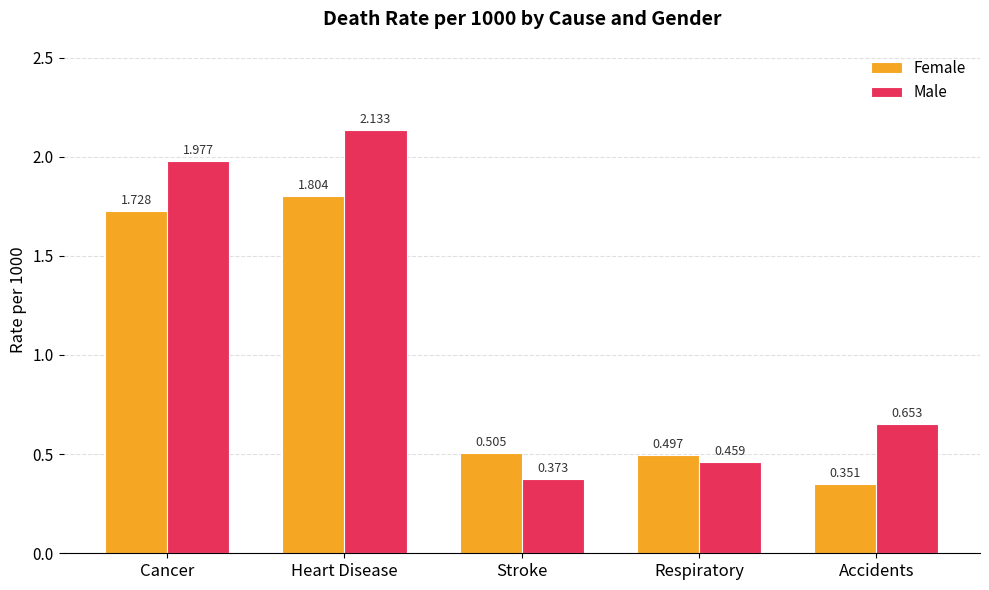

Count the Male values in the range 0 to 1.

3